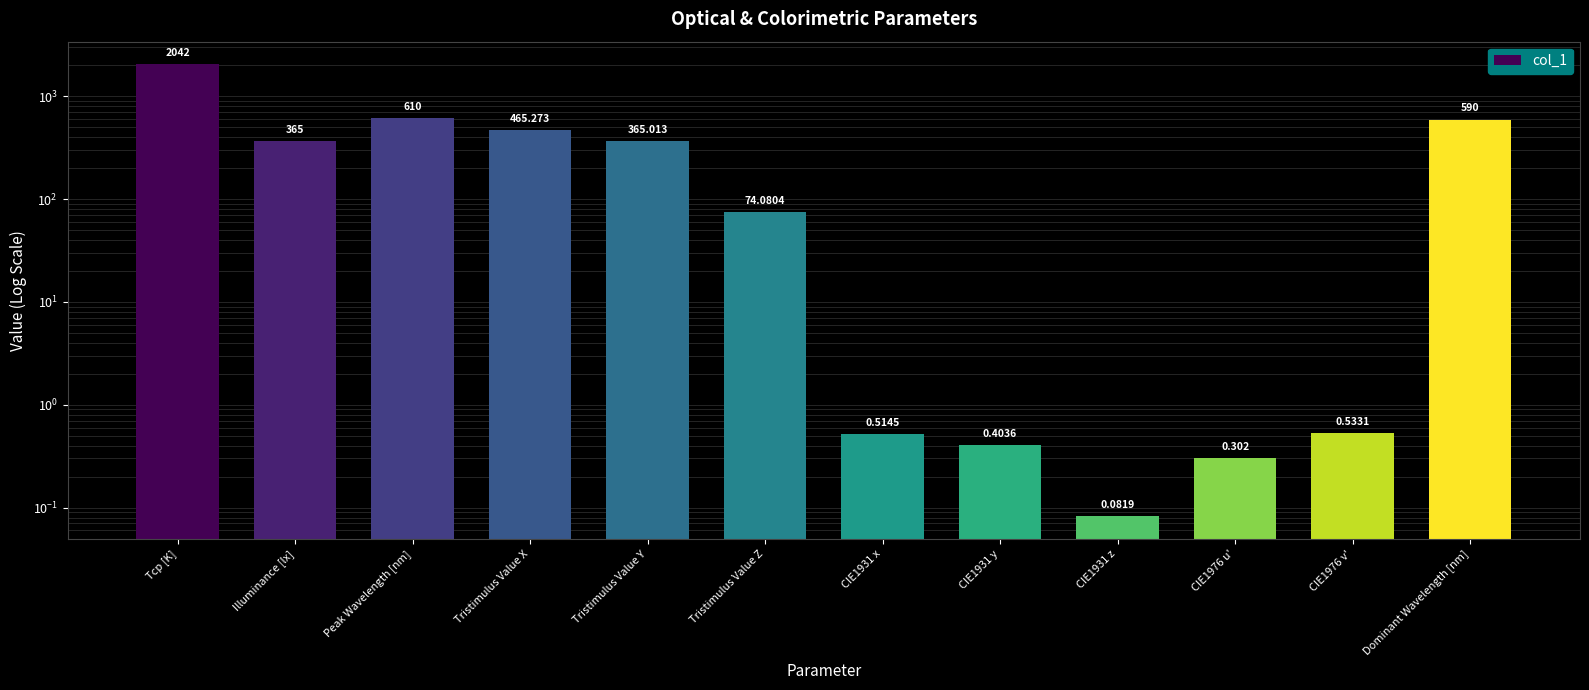

List the labels in order of value, smallest first.

CIE1931 z, CIE1976 u', CIE1931 y, CIE1931 x, CIE1976 v', Tristimulus Value Z, Illuminance [lx], Tristimulus Value Y, Tristimulus Value X, Dominant Wavelength [nm], Peak Wavelength [nm], Tcp [K]